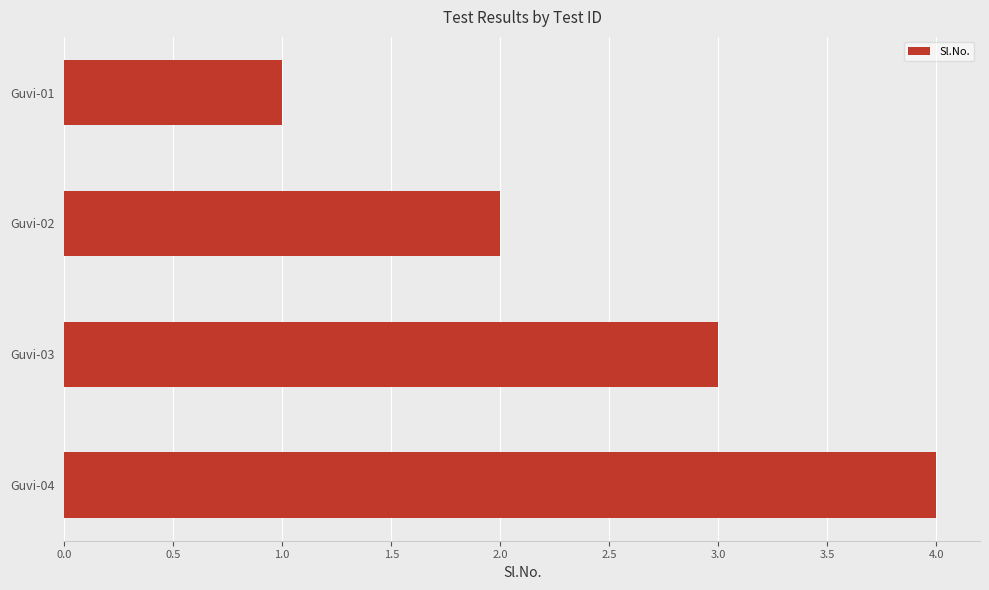

Is it true that the value at Guvi-03 is 4?

False